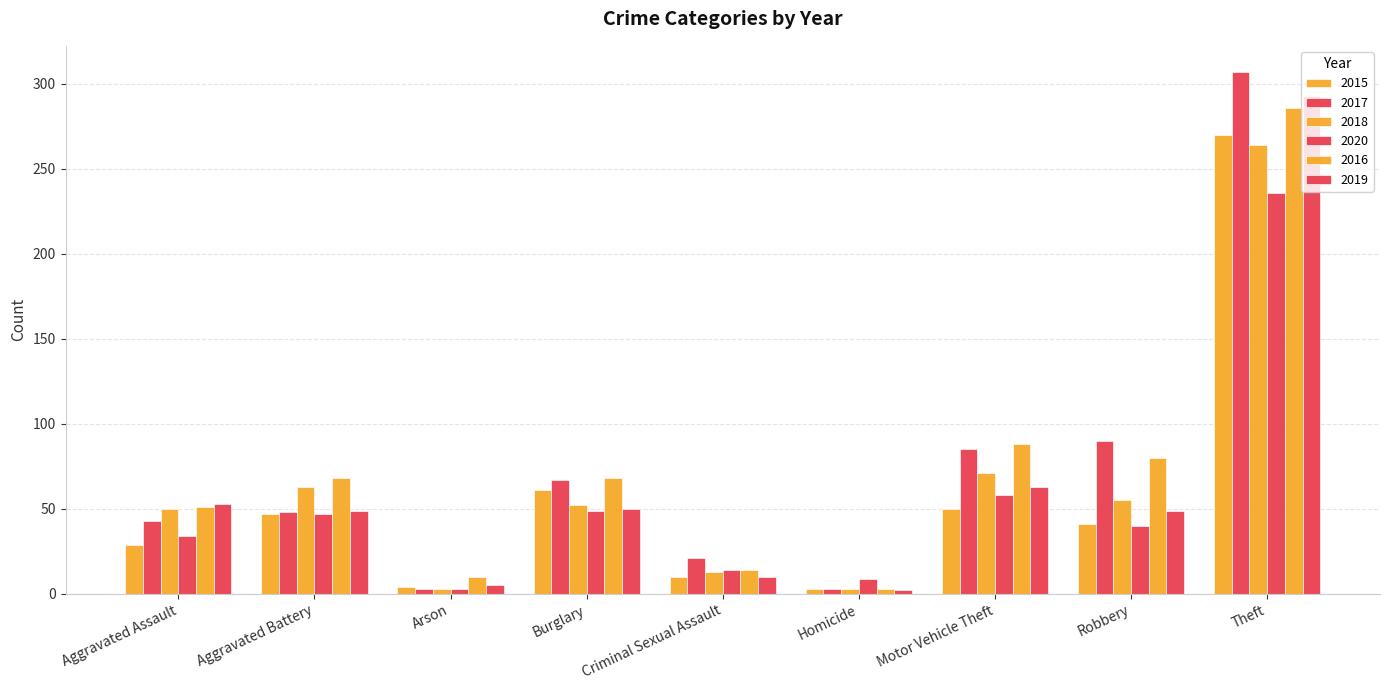

How many bars are there in each group?

6